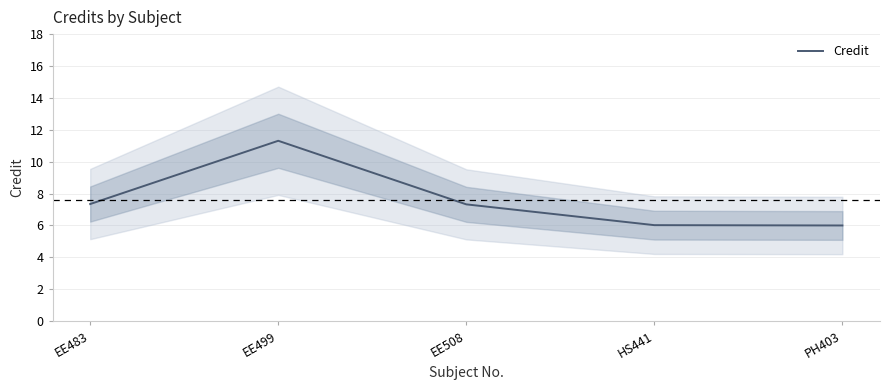

What is the label of the 3rd point from the left?

EE508